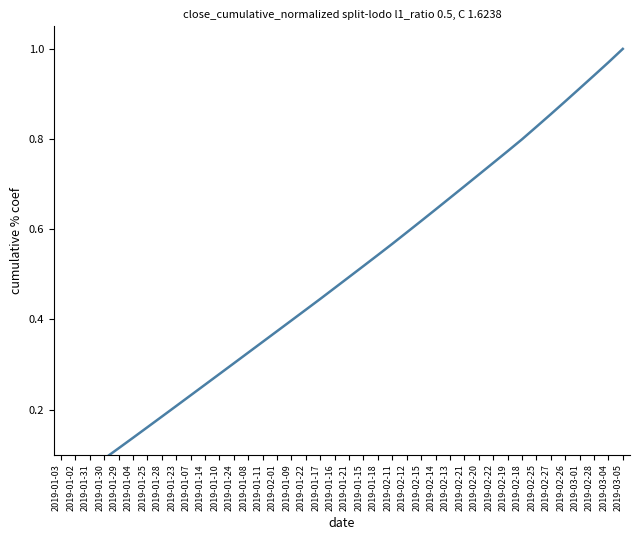

Is it true that the value at 2019-01-10 is 0.3?

True